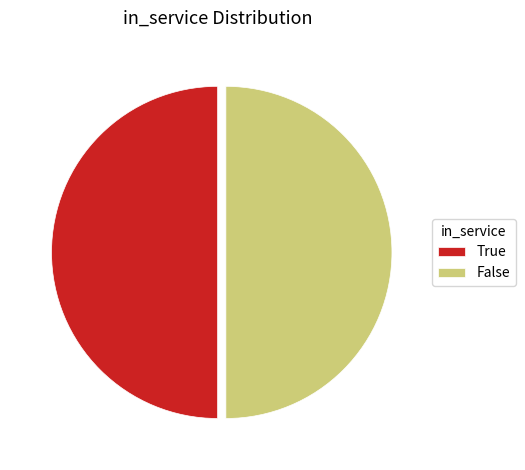

What is the ratio of the value at False to the value at True?

1.0